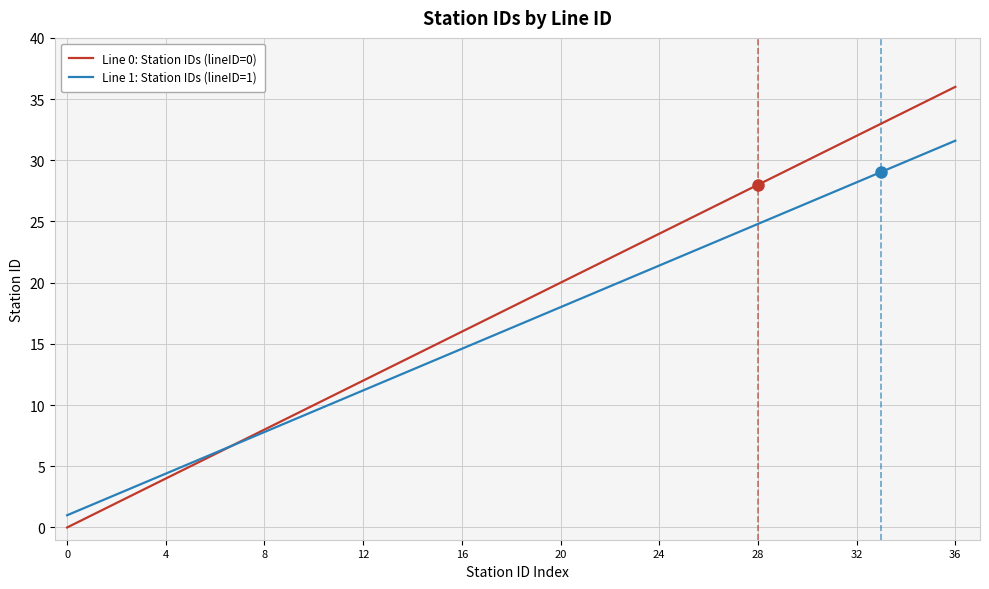

What is the highest value of the Line 1: Station IDs (lineID=1) series?

31.6